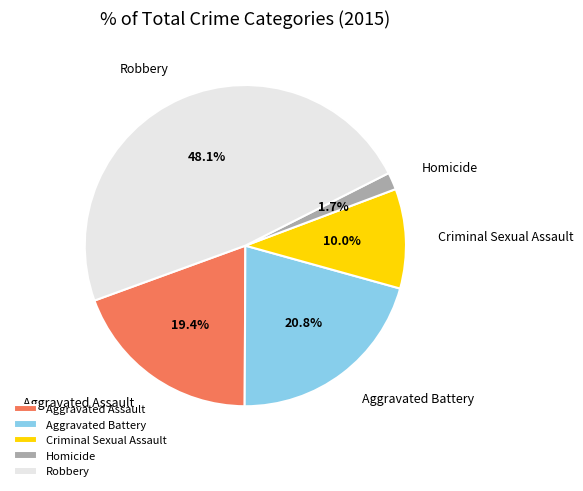

Approximately how many times larger is the value at Homicide compared to Criminal Sexual Assault?

0.2